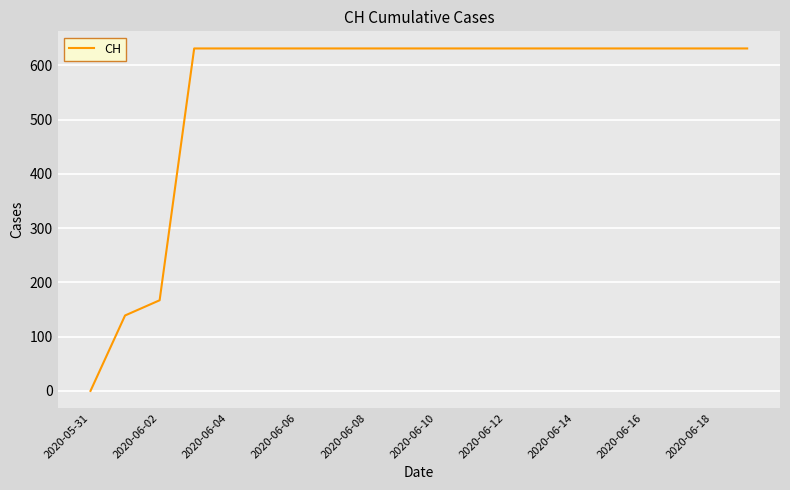

What is the greatest value displayed?

631